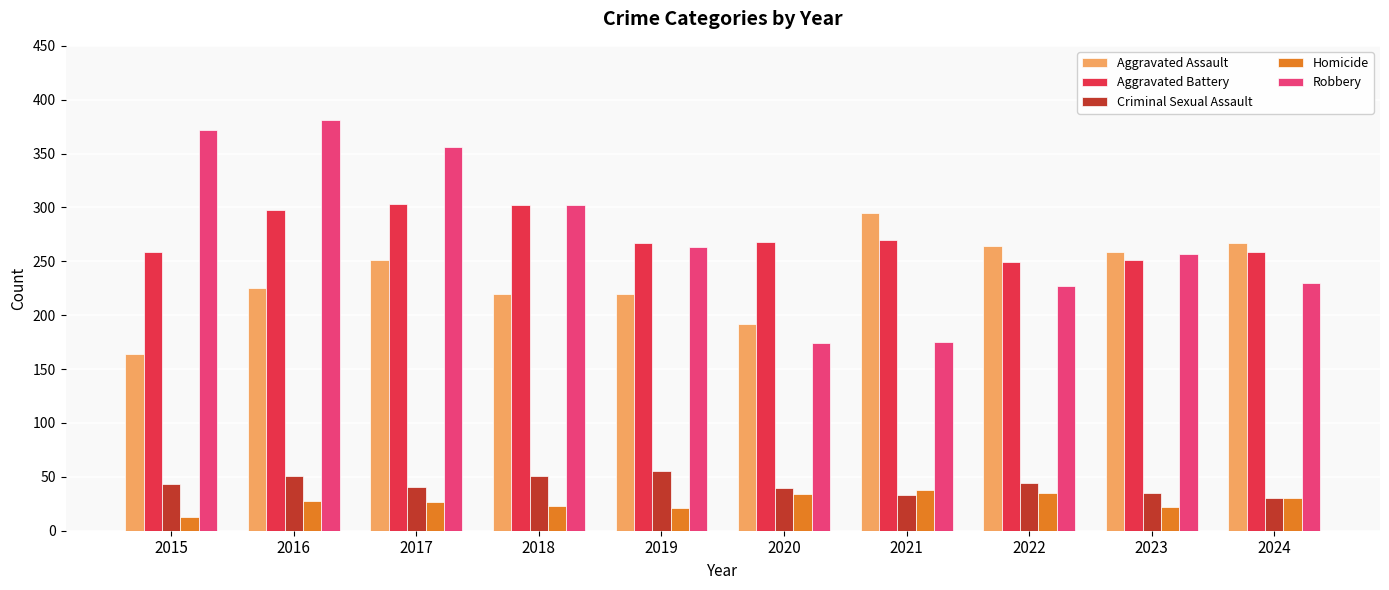

Is the value of Aggravated Assault at 2017 greater than the value of Criminal Sexual Assault at 2021?

Yes